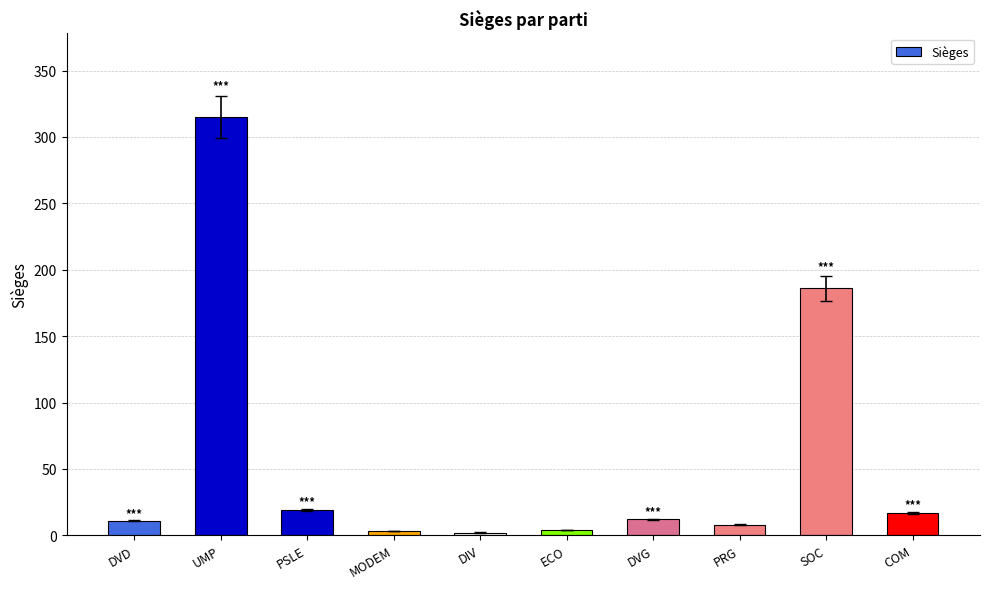

What is the label of the 8th bar from the right?

PSLE